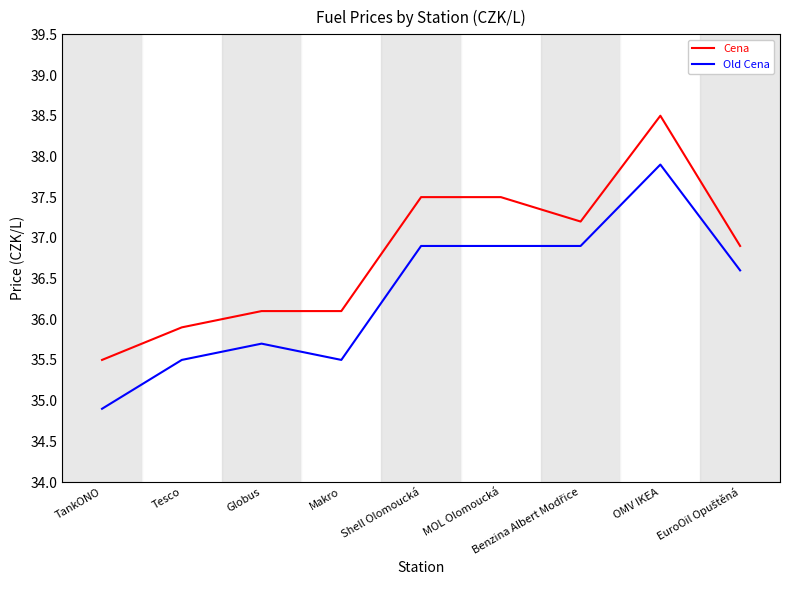

What is the spread (max minus min) of values at Tesco?

0.4